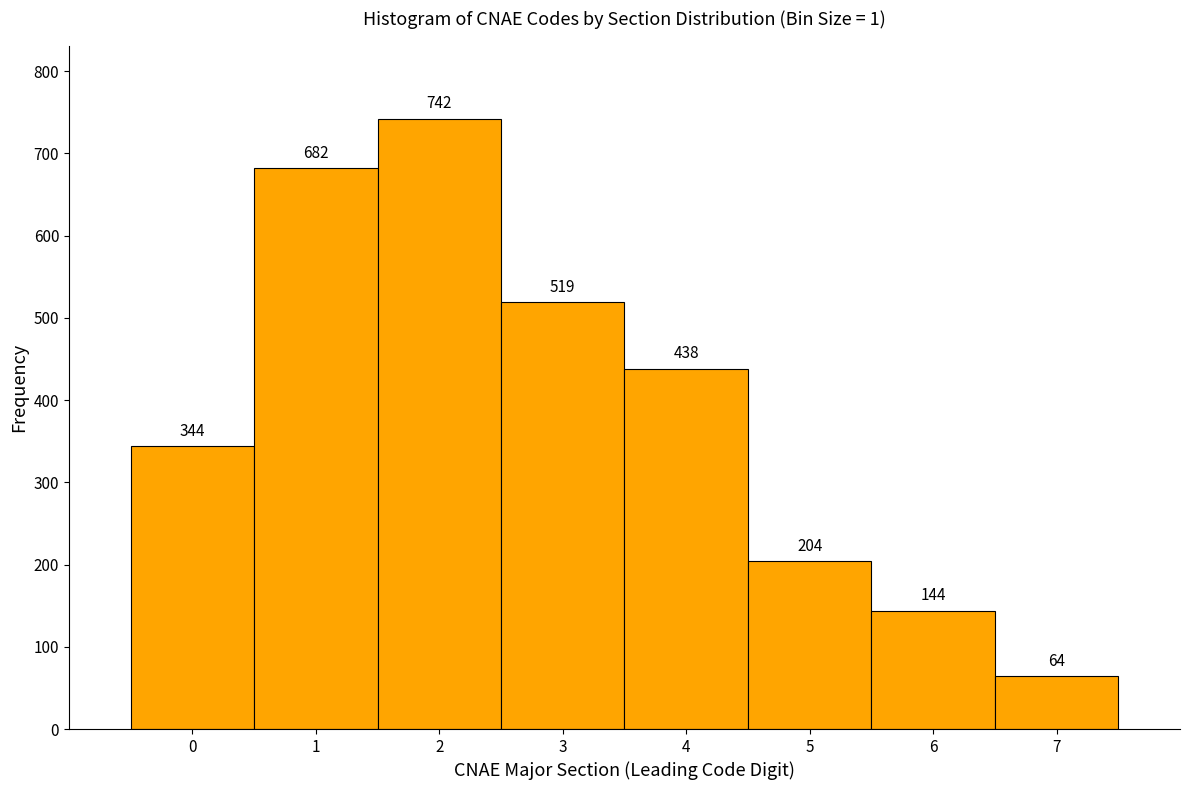

Reading left to right, extract all data points from this chart.

0=344	1=682	2=742	3=519	4=438	5=204	6=144	7=64